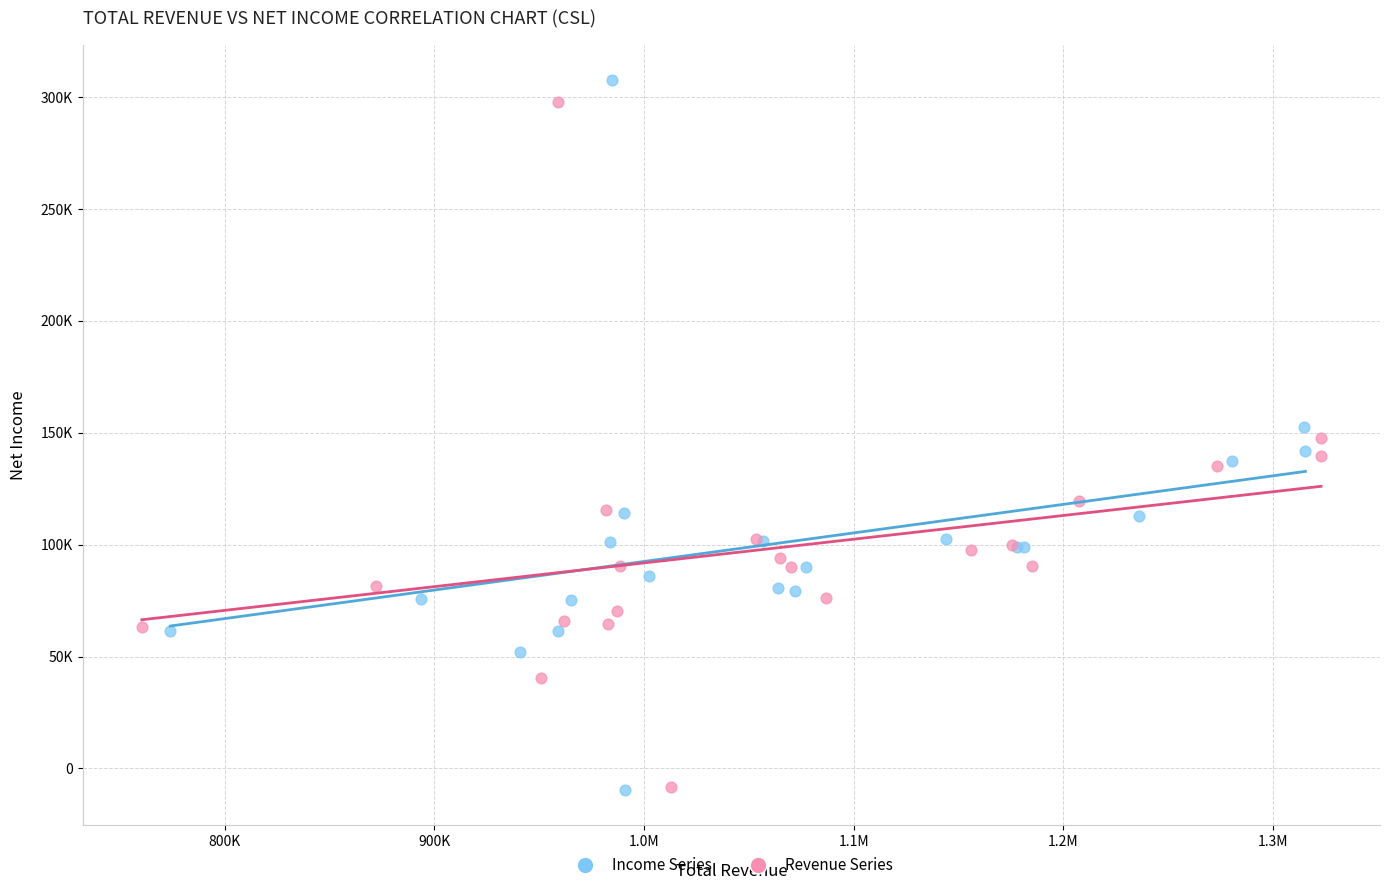

Which series reaches the maximum Y coordinate?

Income Series